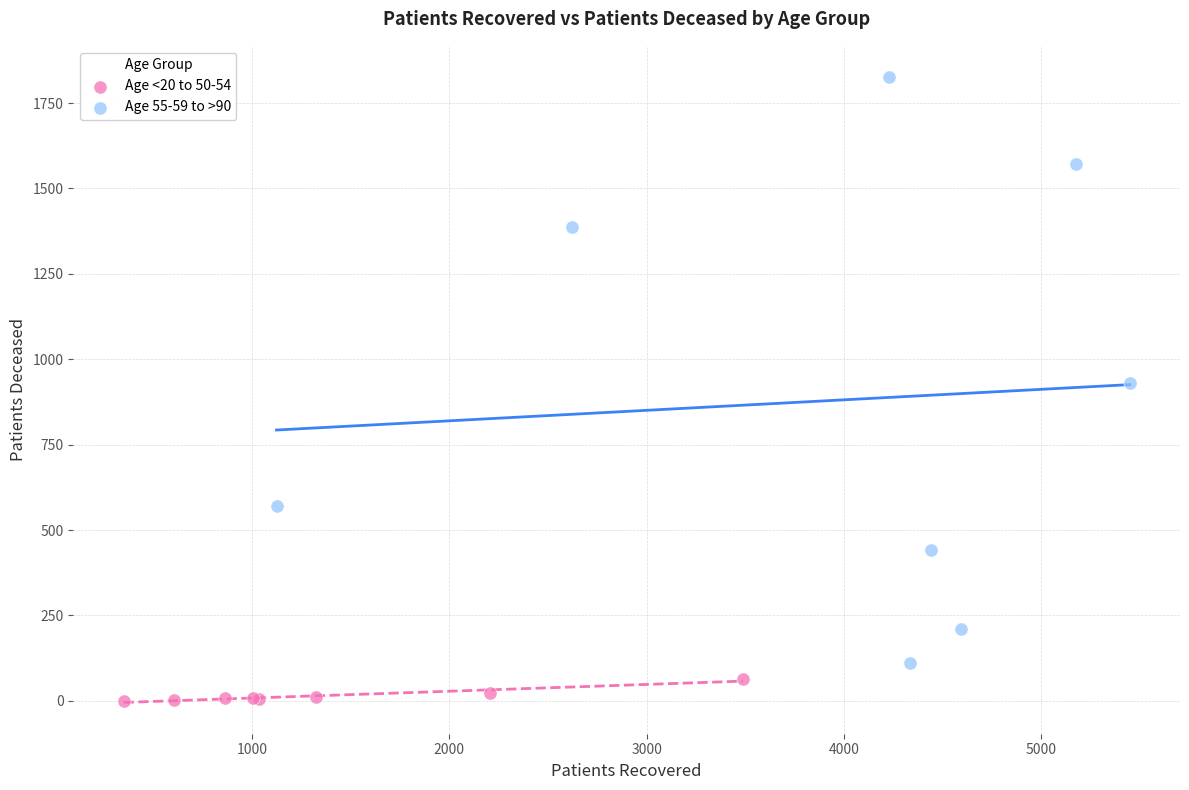

Which series contains the lowest Y value?

Age <20 to 50-54